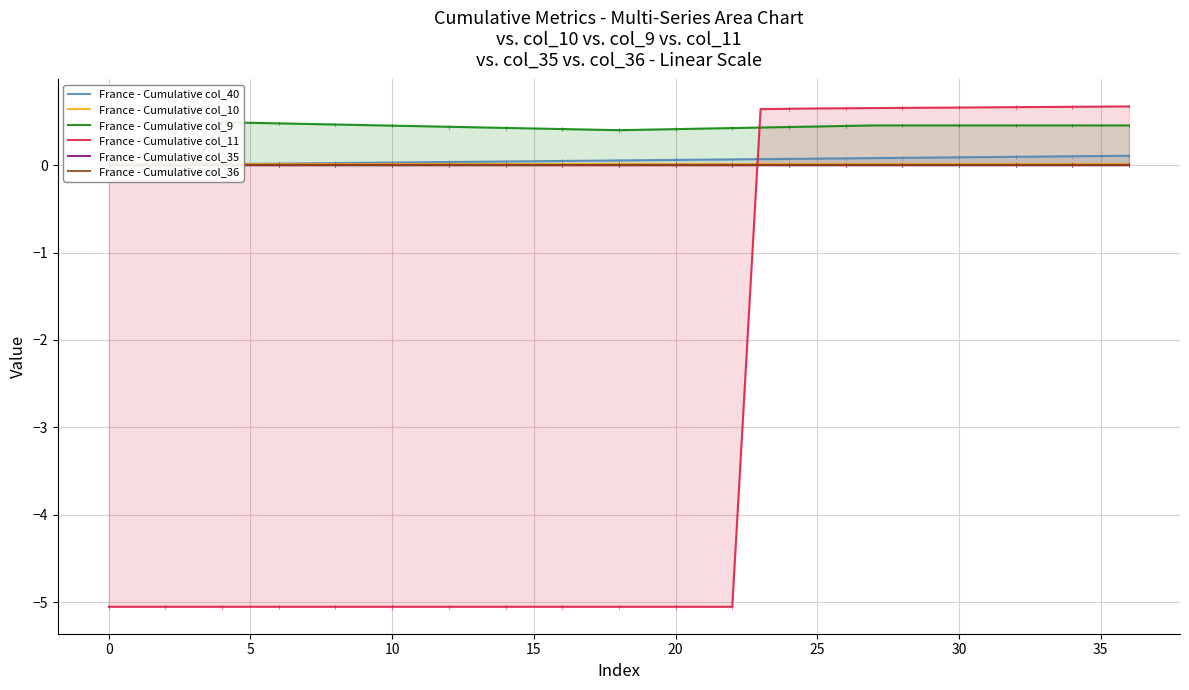

Which series ends up on top after the final intersection of France - Cumulative col_11 and France - Cumulative col_40?

France - Cumulative col_11